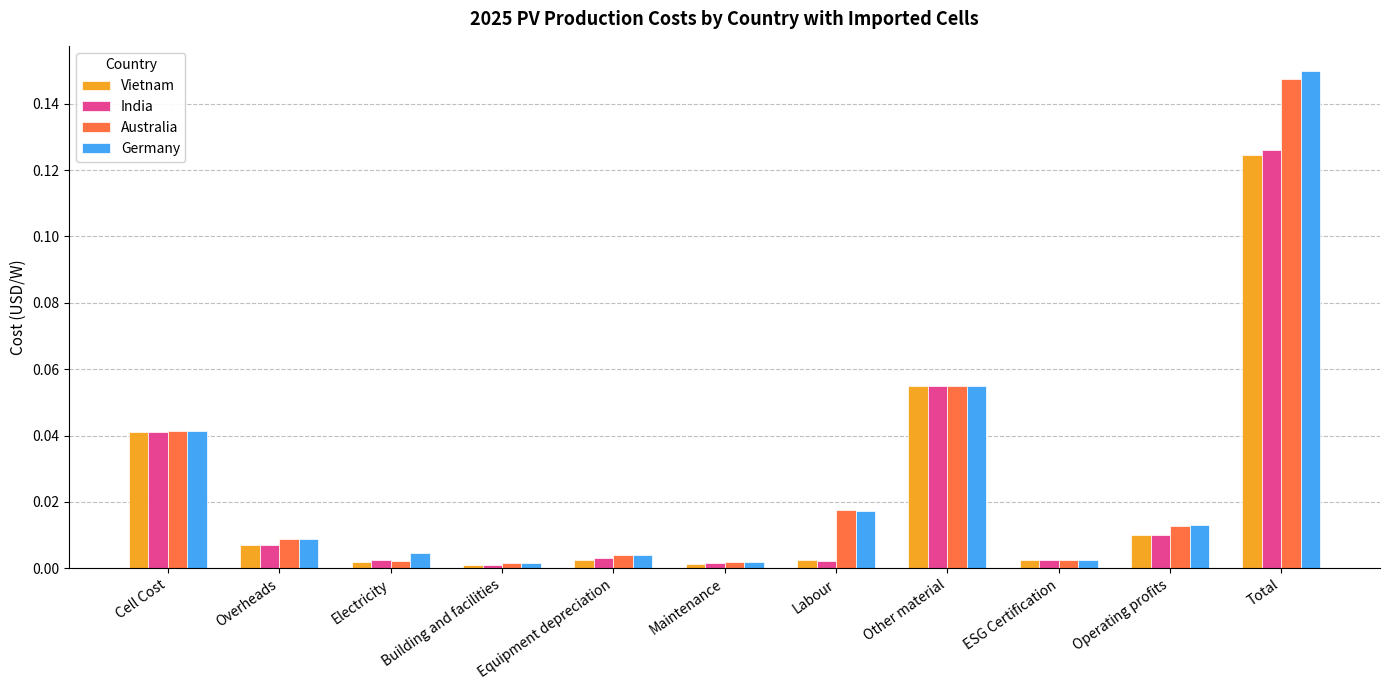

The Vietnam series shows 0.0 at Total. True or false?

False